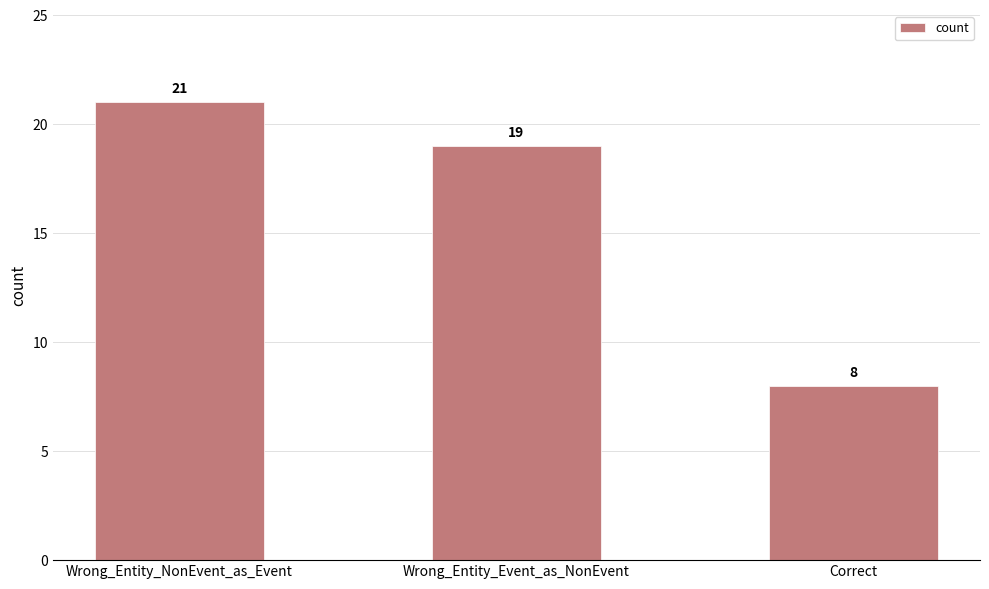

What is the smallest value displayed?

8